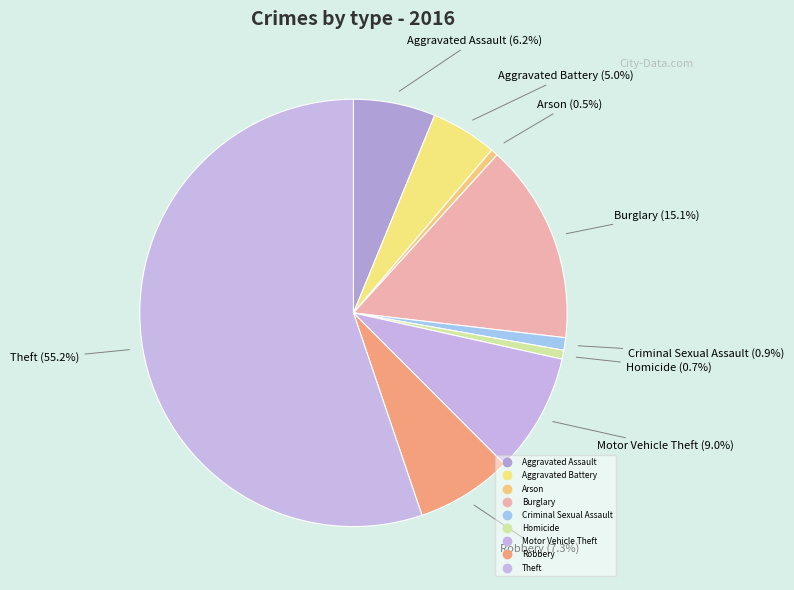

To the nearest percent, what percentage of the pie is Burglary?

15%